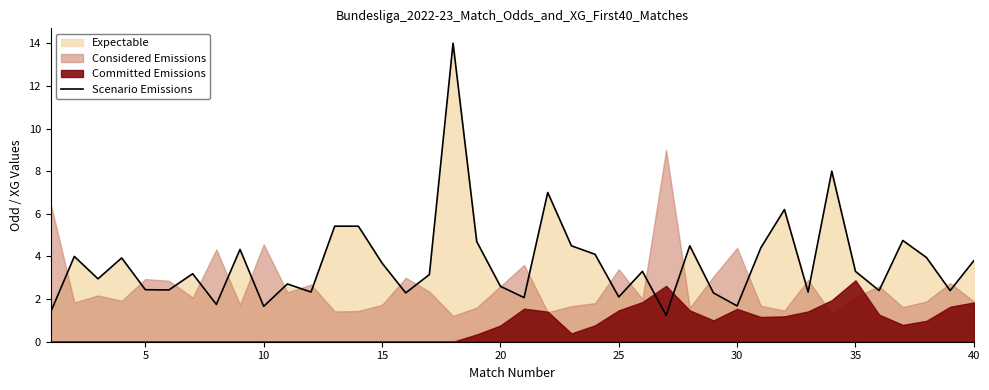

What is the smallest value displayed?

1.2